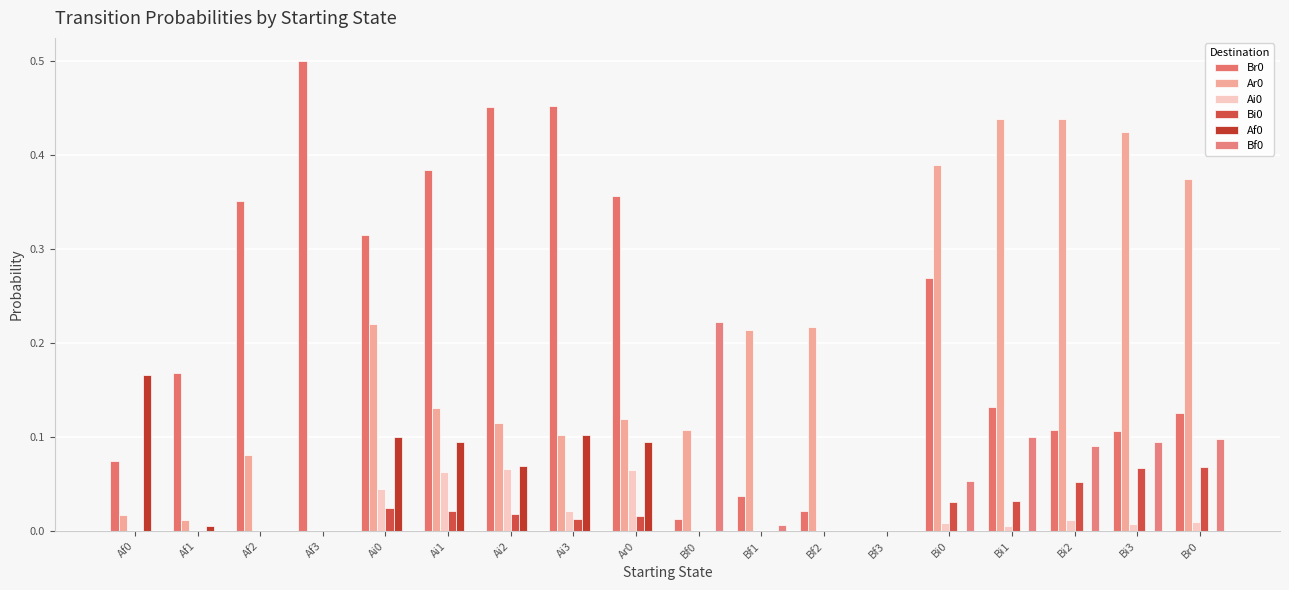

How many groups of bars are there?

18